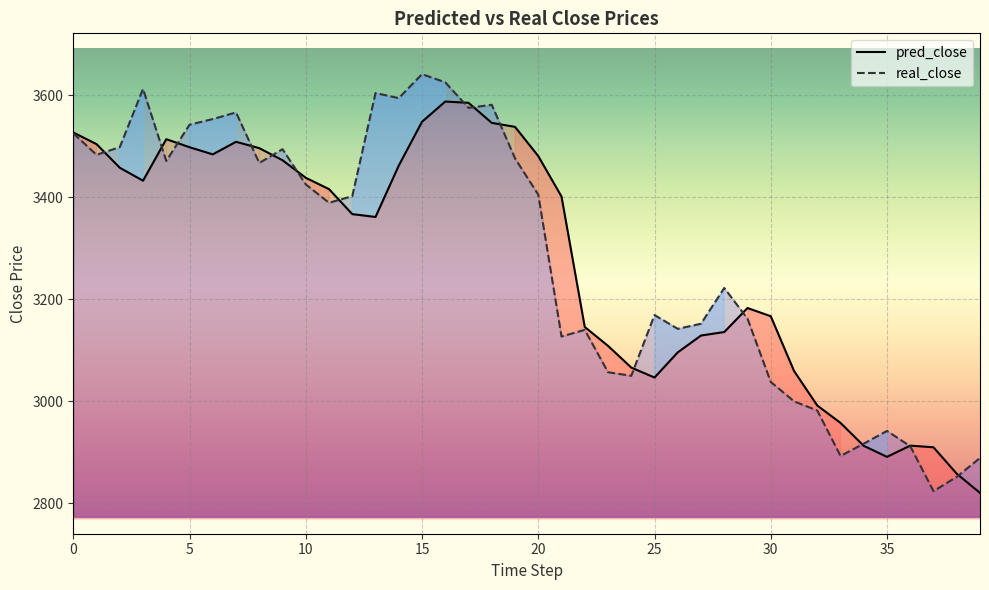

At how many categories does at least one series exceed 3576?

7